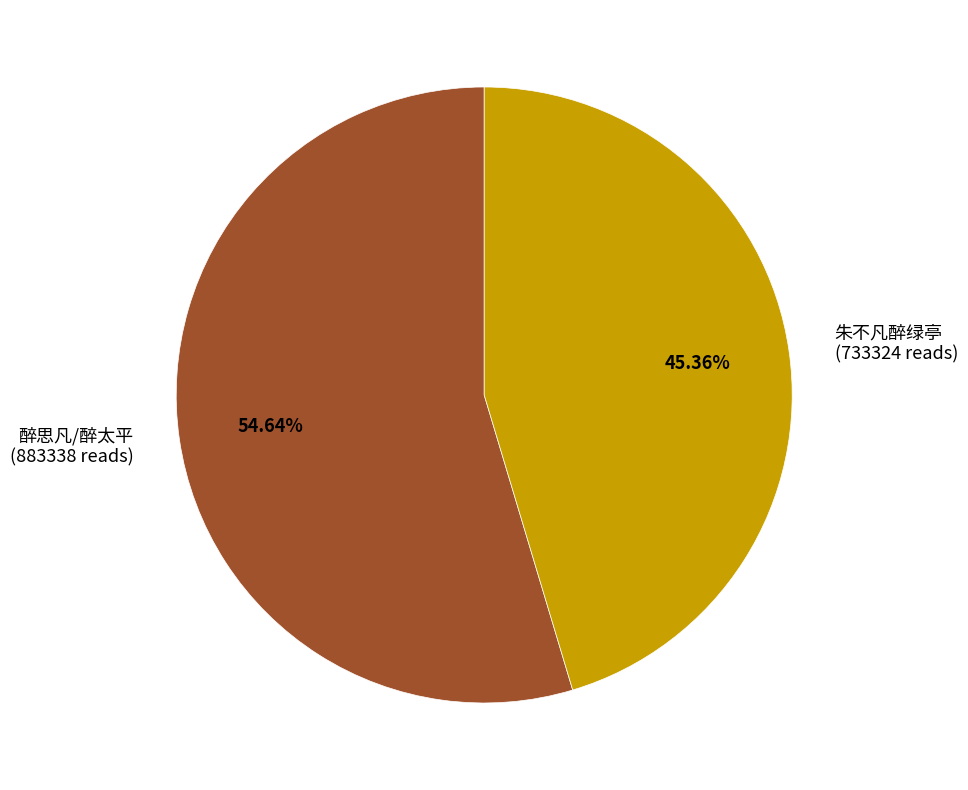

How much of the chart is everything except 醉思凡/醉太平?

45.4%